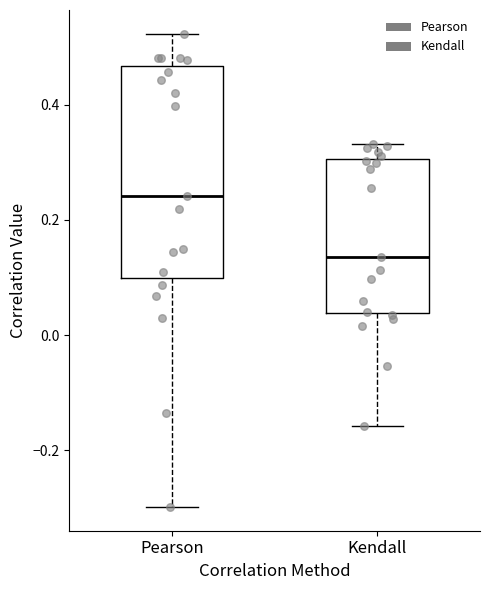

Which box is the tallest, from its lower edge to its upper edge?

Pearson